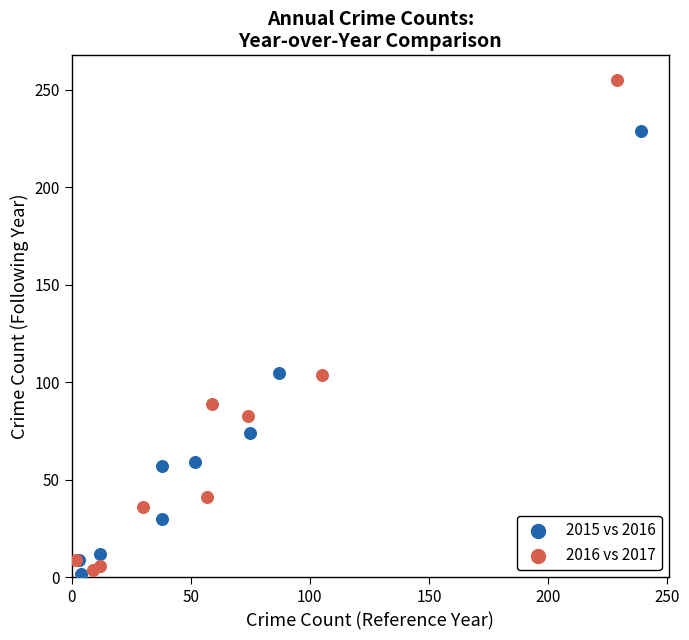

Which series has the largest Y range (max minus min)?

2016 vs 2017